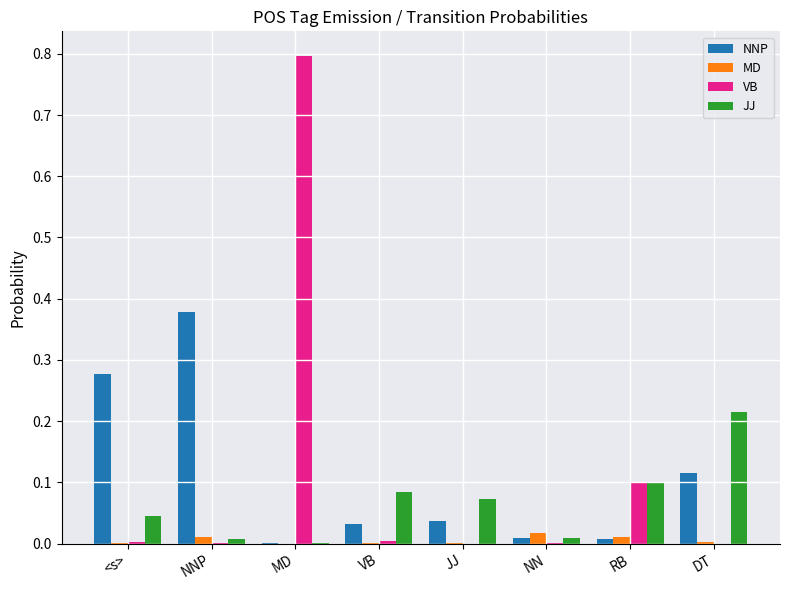

How many series are shown in this chart?

4